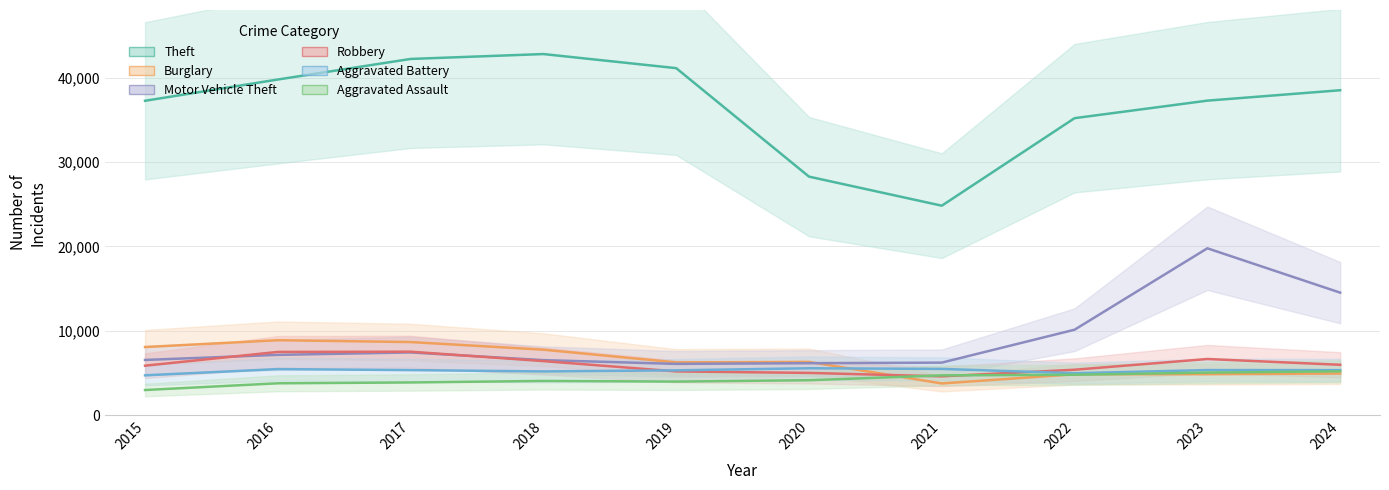

Reading right to left, transcribe all the data shown in this chart.

Theft: 38495	37263	35187	24818	28261	41112	42781	42202	39766	37245
Burglary: 4941	4860	4850	3761	6313	6256	7760	8666	8883	8075
Motor Vehicle Theft: 14518	19772	10128	6228	6162	6080	6524	7435	7147	6546
Robbery: 5972	6657	5387	4603	5010	5189	6410	7524	7496	5866
Aggravated Battery: 5340	5348	4974	5483	5561	5314	5186	5342	5462	4722
Aggravated Assault: 5197	5049	4792	4719	4144	3984	4060	3879	3780	2984